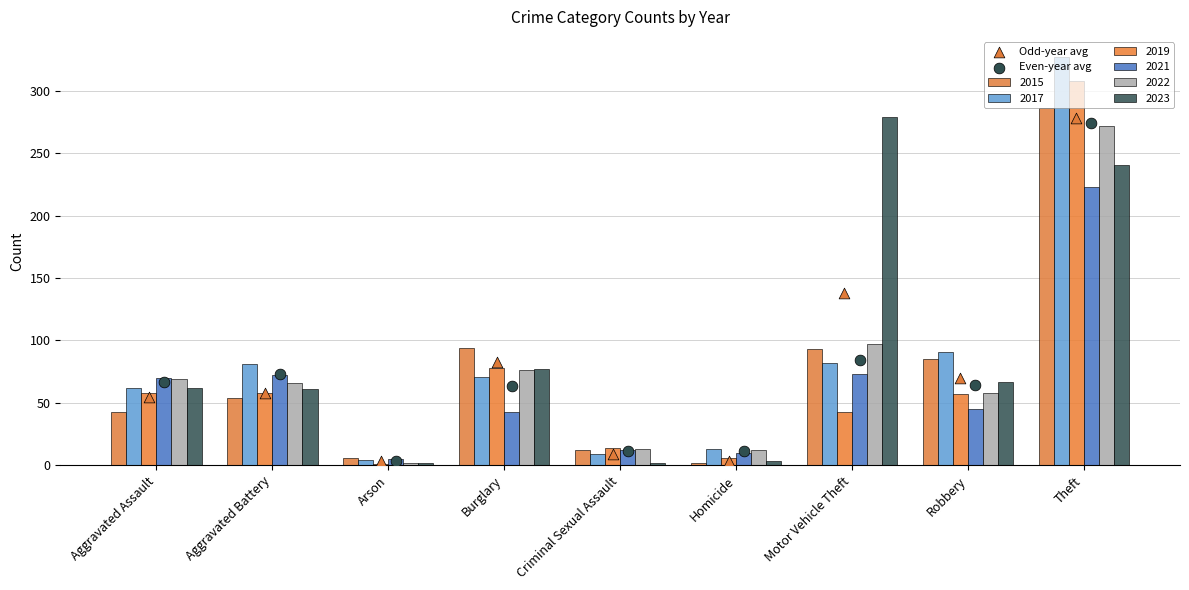

At which category is the sum across all series the highest?

Theft